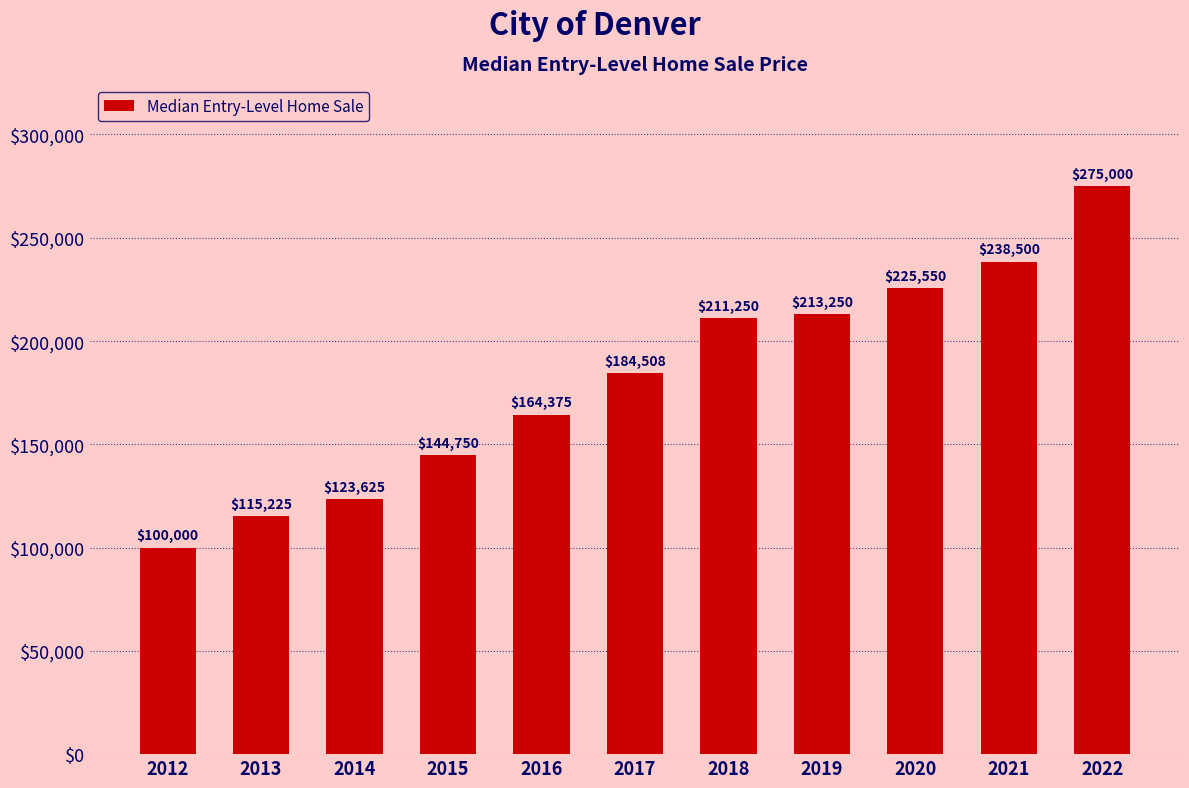

What is the smallest value displayed?

100000.0